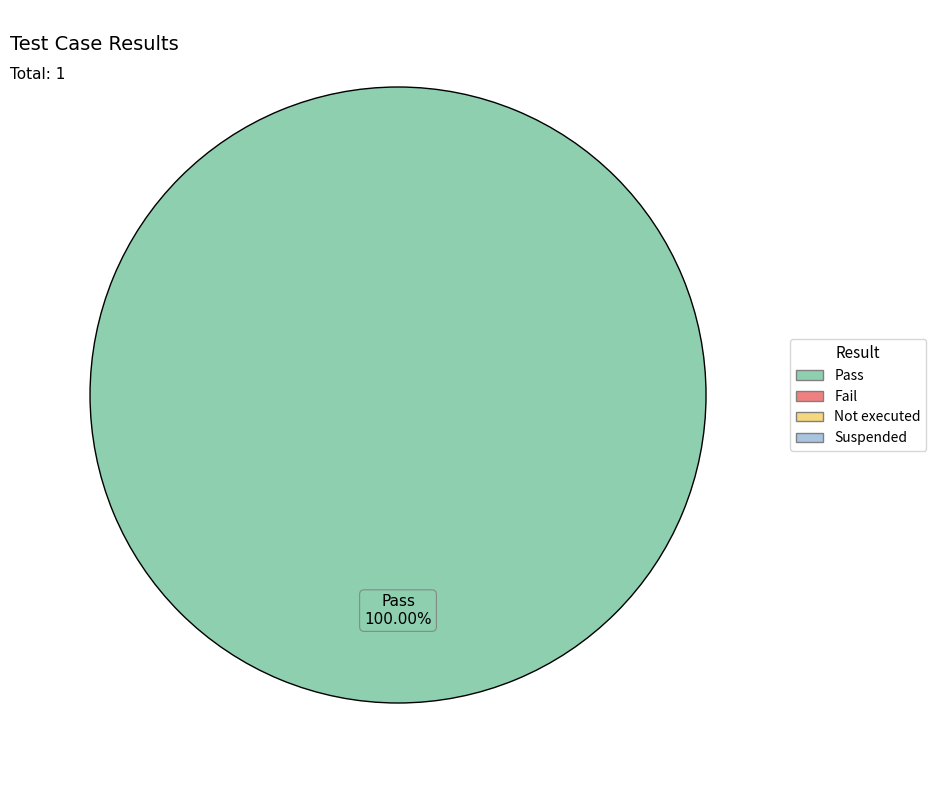

Is there any slice that represents more than half of the pie?

Yes